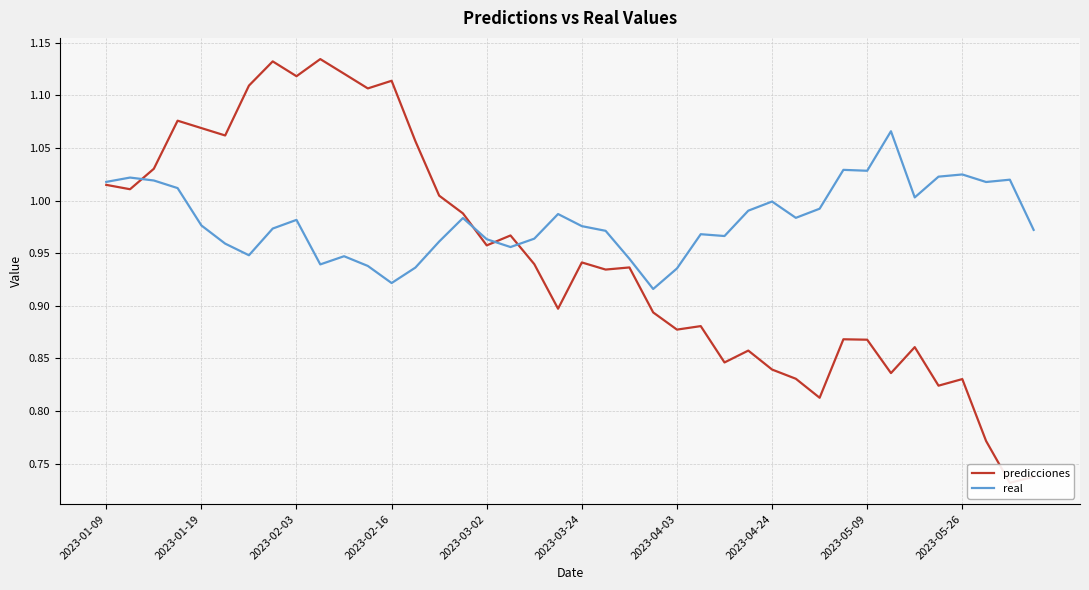

In real, how many points are lower than both neighbors (excluding endpoints)?

10